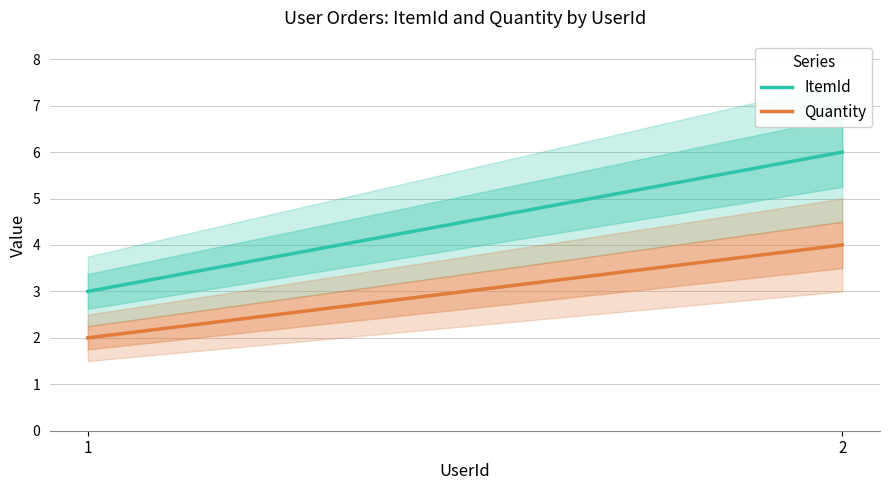

What is the maximum value for ItemId?

6